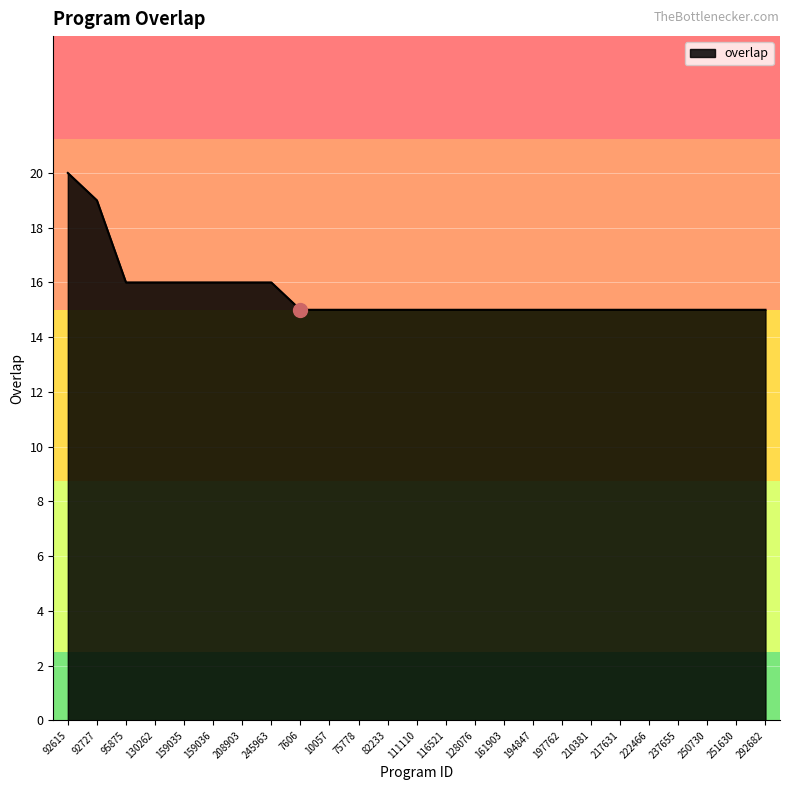

Reading left to right, transcribe all the data shown in this chart.

92615=20	92727=19	95875=16	130262=16	159035=16	159036=16	208903=16	245963=16	7606=15	10057=15	75778=15	82233=15	111110=15	116521=15	128076=15	161903=15	194847=15	197762=15	210381=15	217631=15	222466=15	237655=15	250730=15	251630=15	292682=15